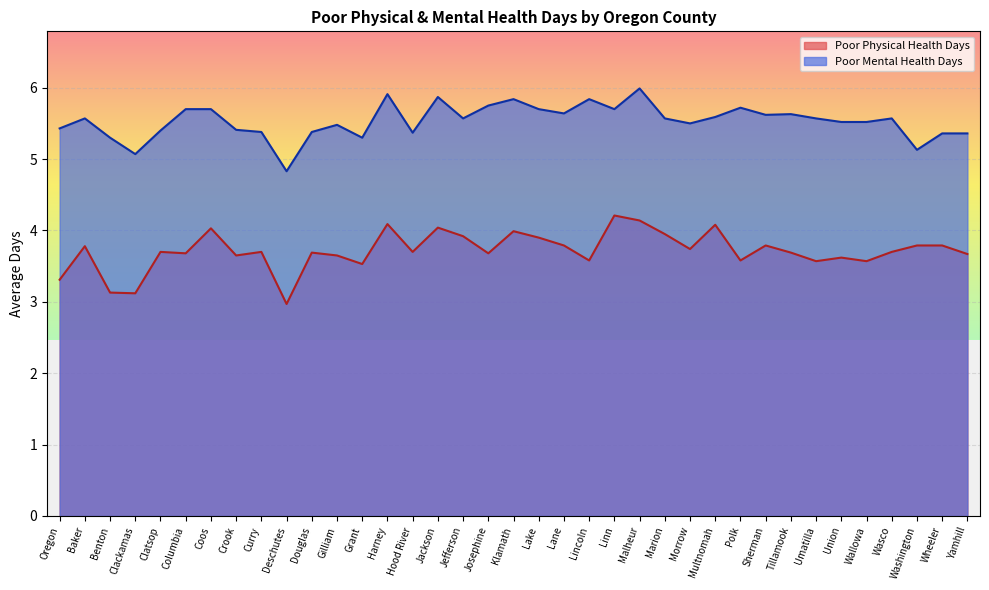

Rank the series by their maximum value, from highest to lowest.

Poor Mental Health Days, Poor Physical Health Days